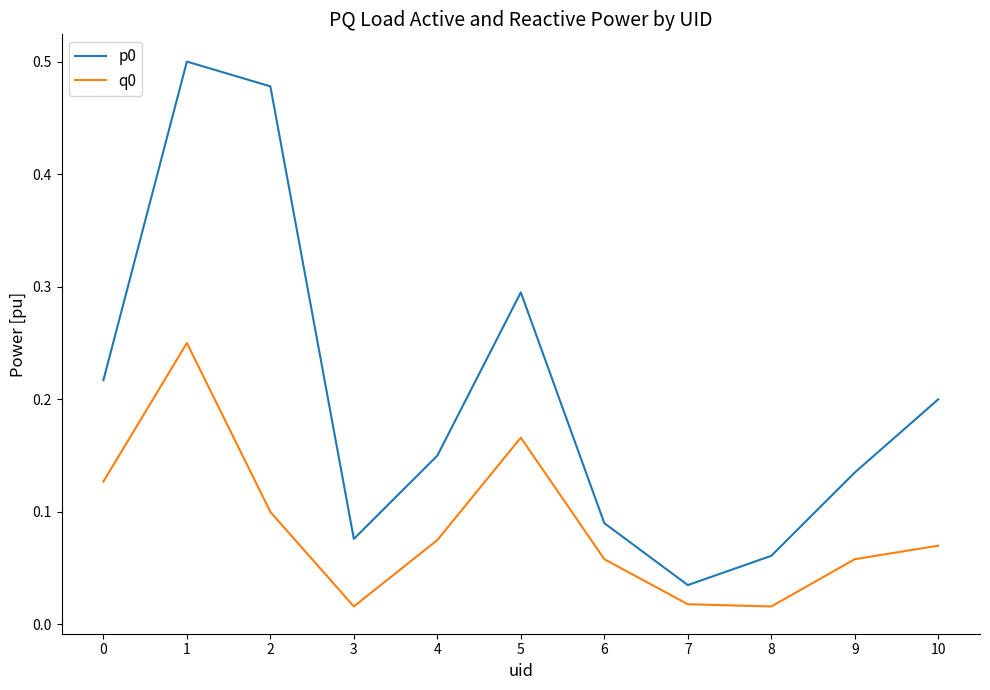

At which label is p0 closest to 0?

7